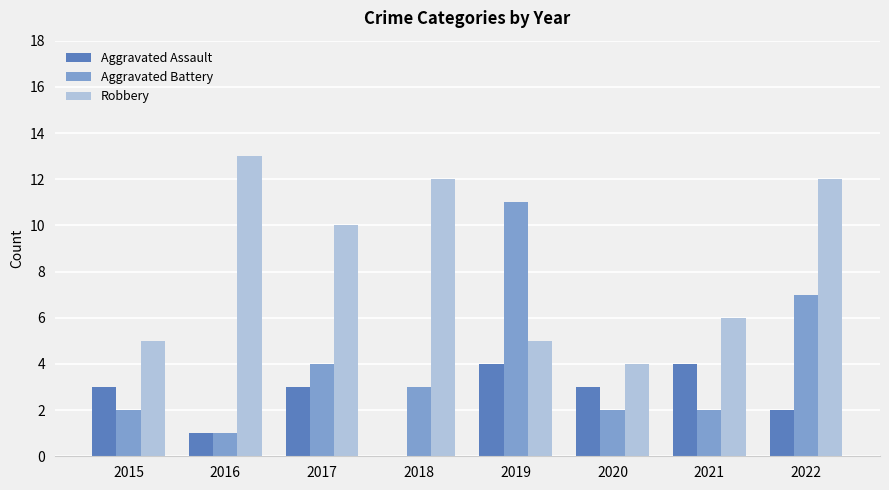

Which series has the largest total across all categories?

Robbery